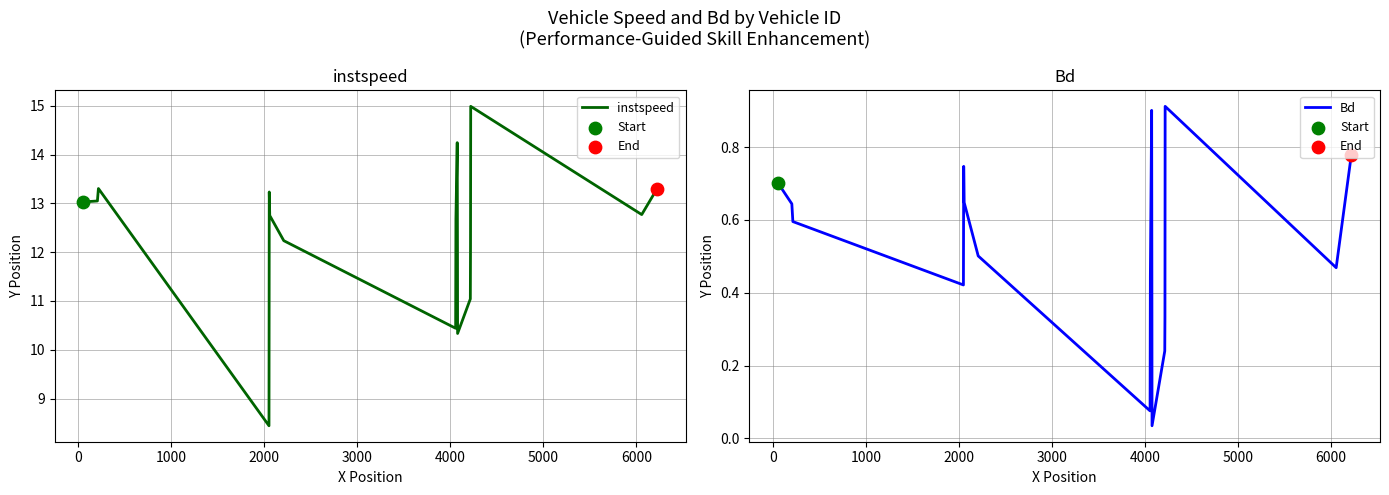

Which series contains the highest Y value?

instspeed